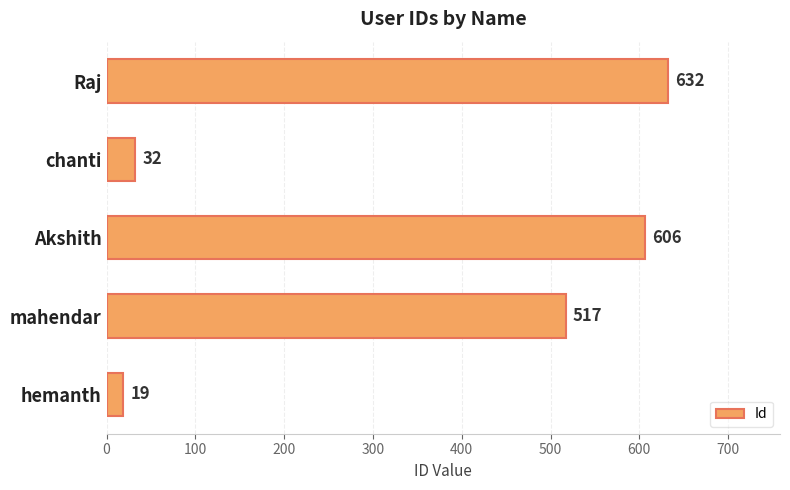

Reading top to bottom, list all the values displayed in this chart.

632	32	606	517	19